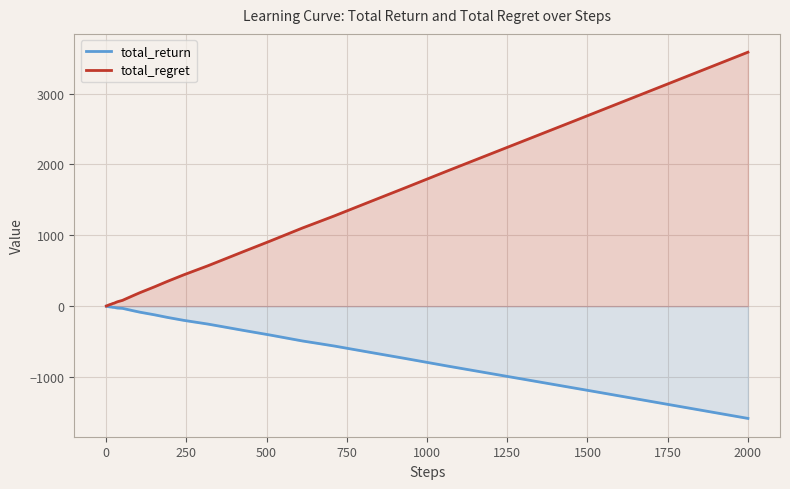

Reading left to right, list all the values displayed in this chart.

total_return: -1	-2	-3	-4	-5	-6	-7	-8	-9	-10	-10	-10	-13	-16	-17	-22	-28	-30	-40	-50	-60	-70	-80	-96	-112	-140	-166	-206	-240	-320	-398	-482	-554	-634	-712	-794	-950	-1108	-1346	-1584
total_regret: 2	4	6	8	10	12	14	16	18	20	22	24	30	36	42	52	68	80	100	120	140	160	180	216	252	310	366	456	540	720	898	1082	1254	1434	1612	1794	2150	2508	3046	3584